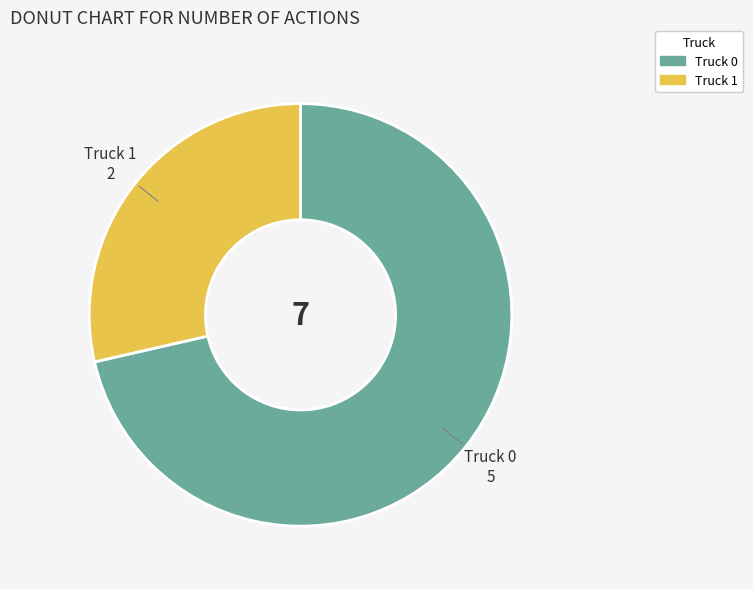

Between Truck 1 and Truck 0, which is larger?

Truck 0